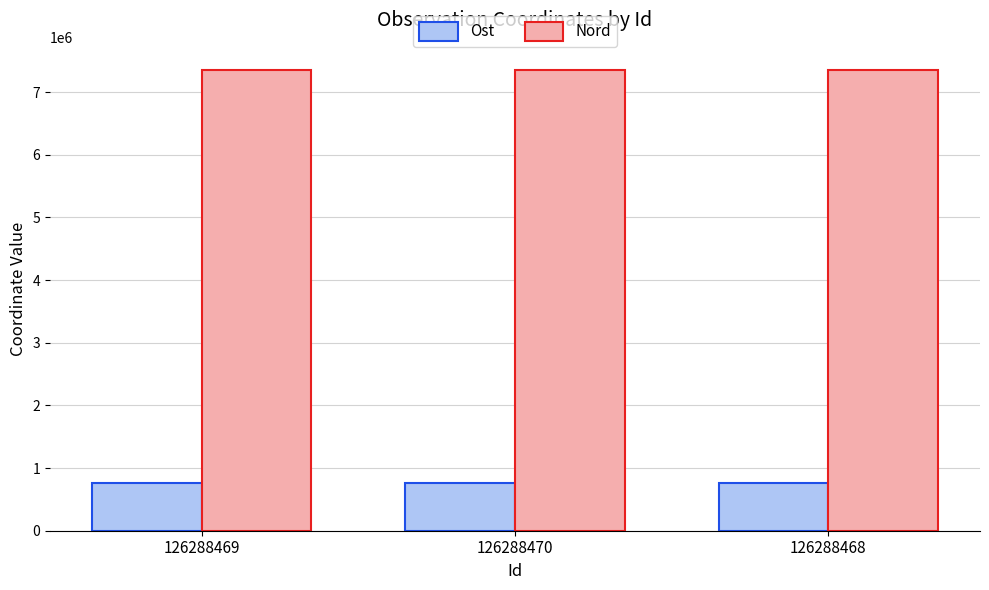

What is the label of the 1st bar from the left?

126288469